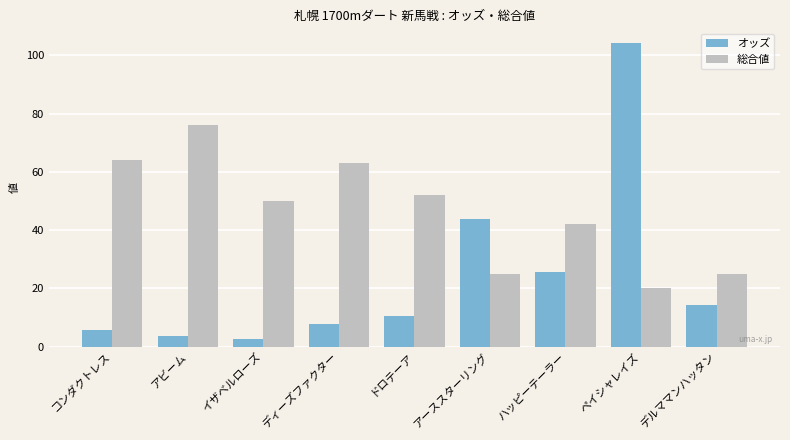

The オッズ series shows 18.9 at ドロテーア. True or false?

False